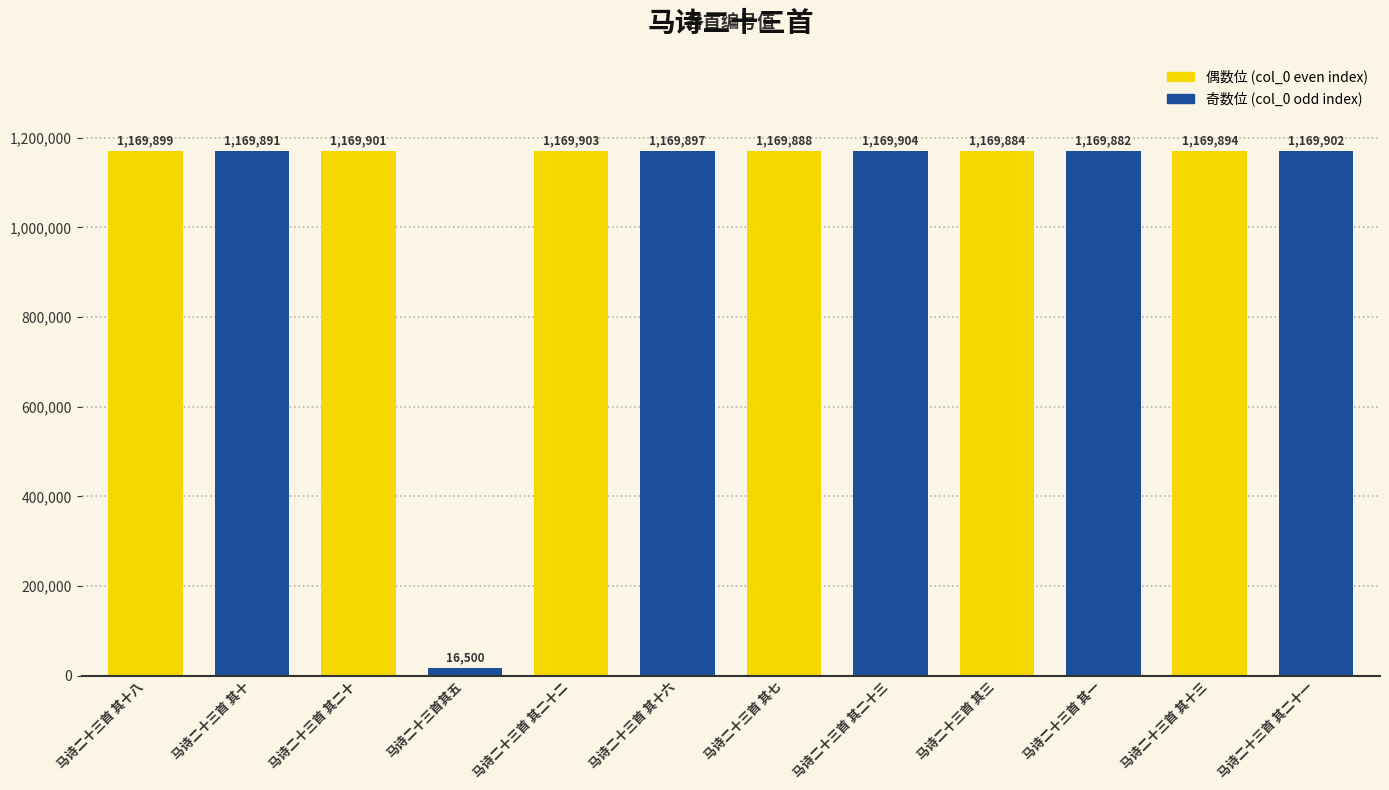

True or false: the data shows 1169882 at 马诗二十三首 其一.

True